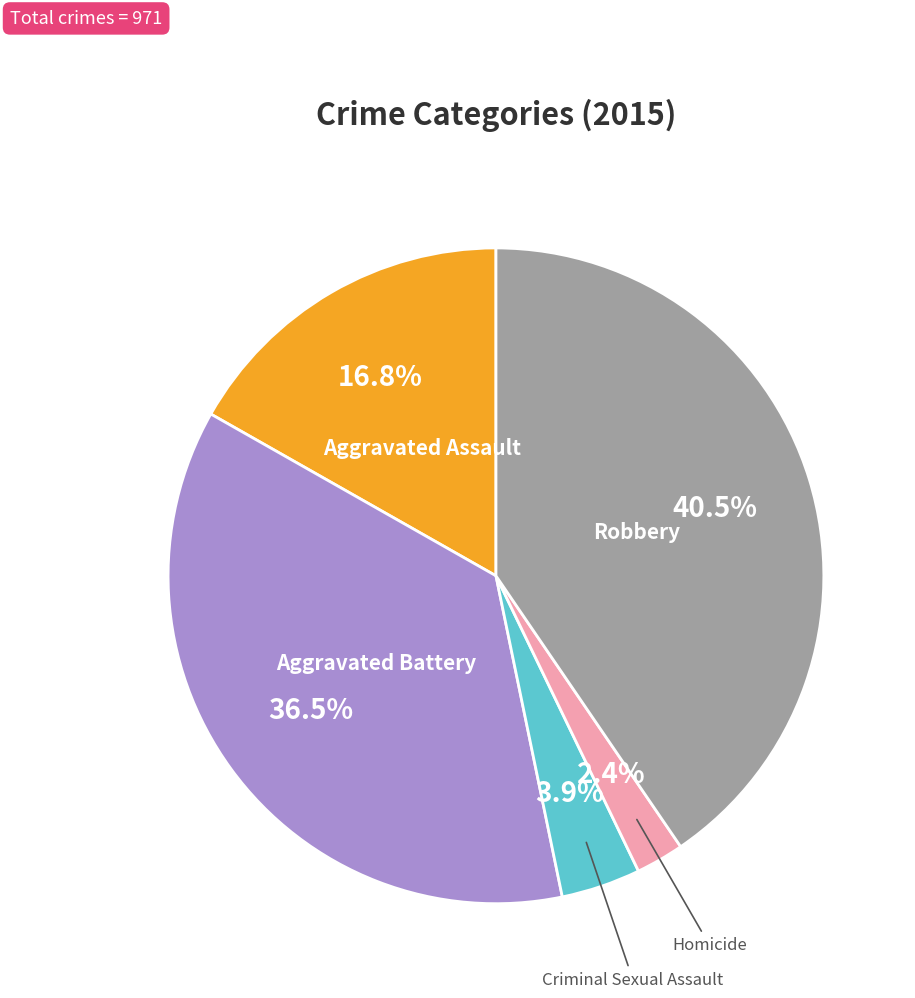

What portion of the pie excludes Aggravated Assault?

83.2%